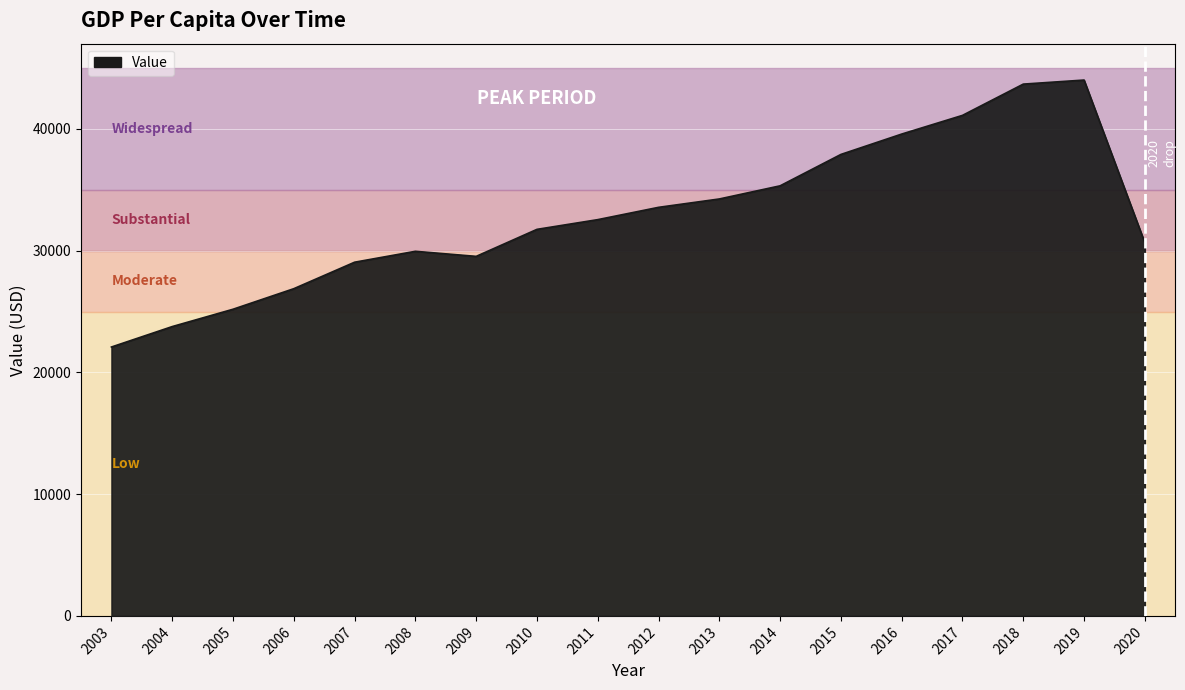

Where does the data first go above 32546?

2011